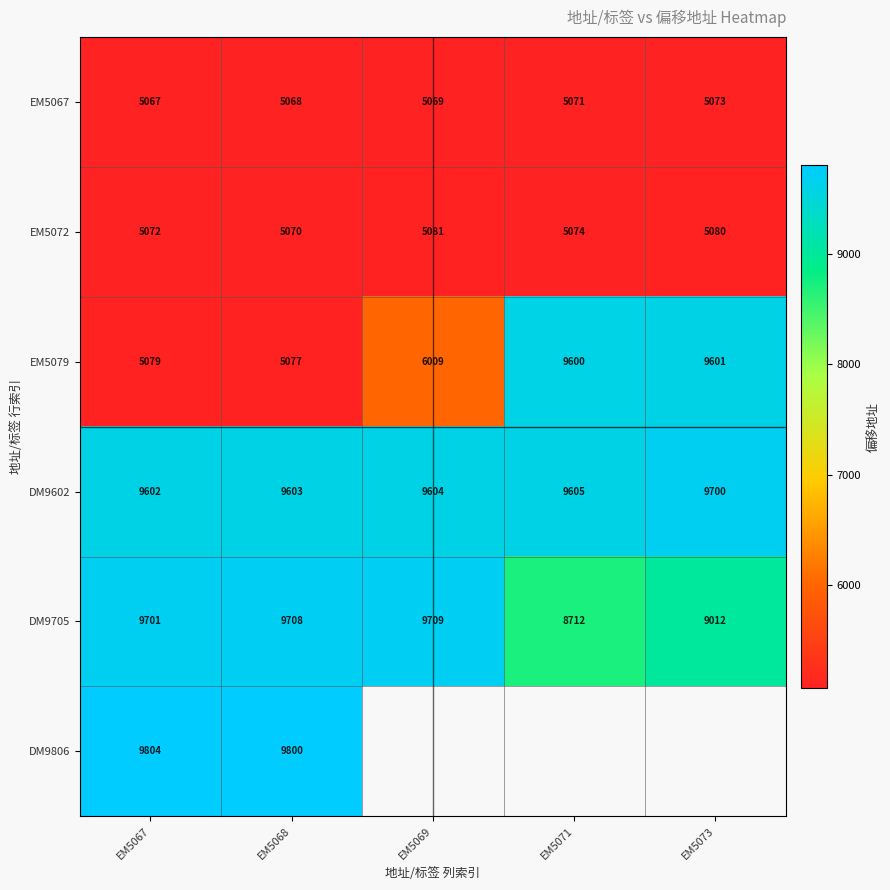

What is the maximum value shown in the chart?

9804.0